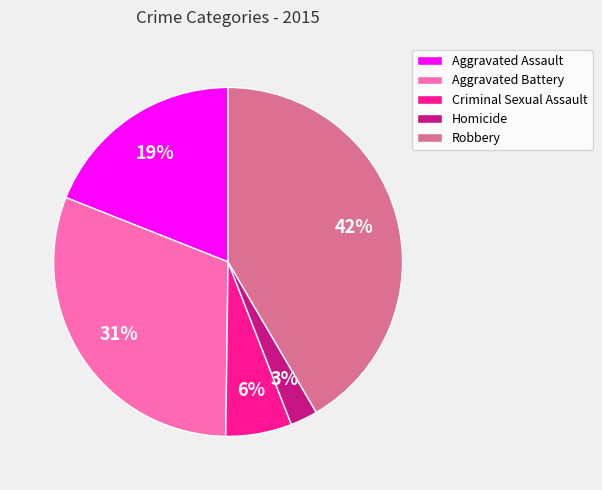

Does any single category account for the majority?

No